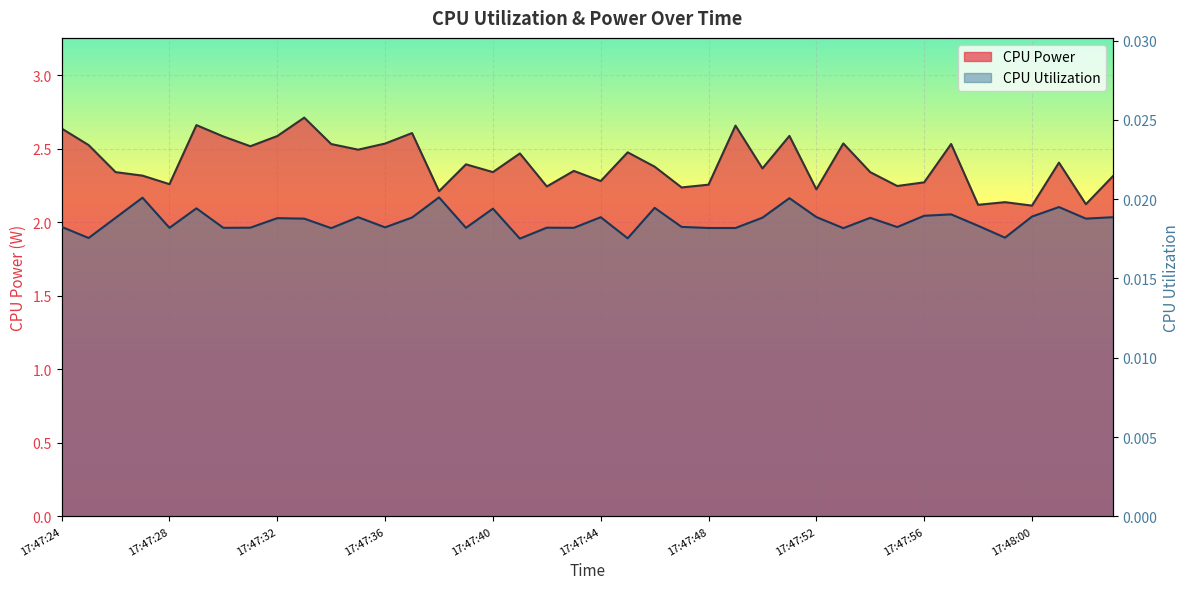

True or false: CPU Utilization and CPU Power intersect in this chart.

False